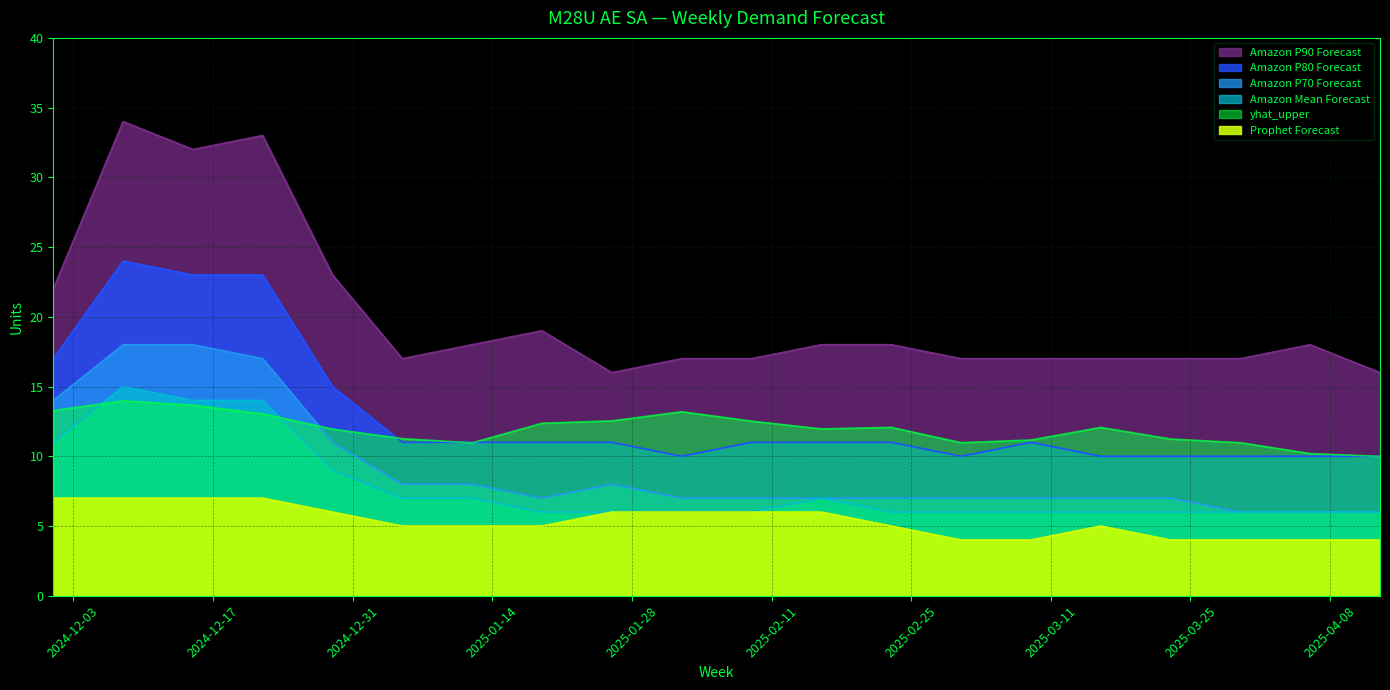

How many lines are shown in the chart?

6